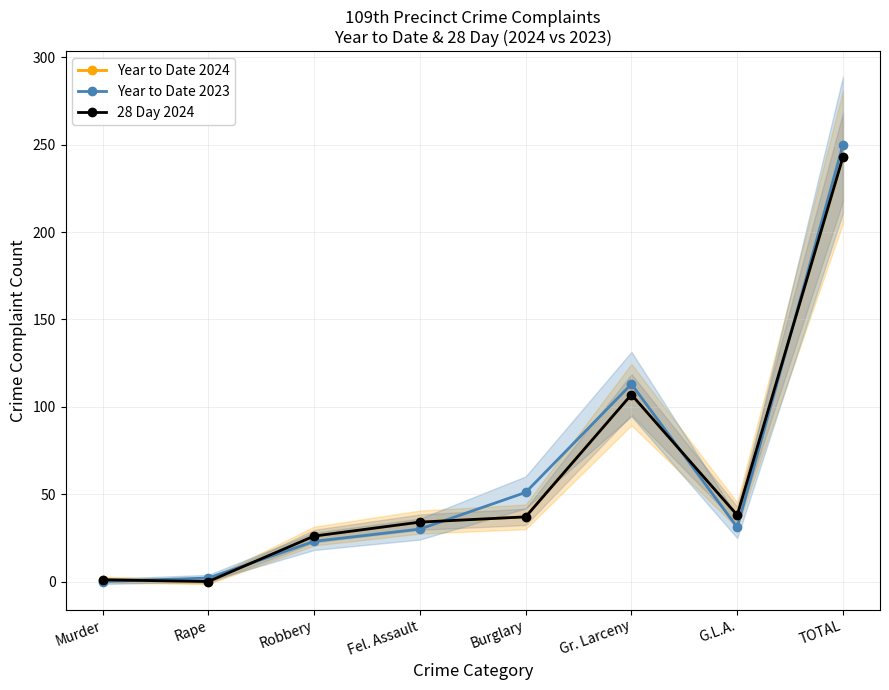

What is the sum of all 28 Day 2024 values?

486